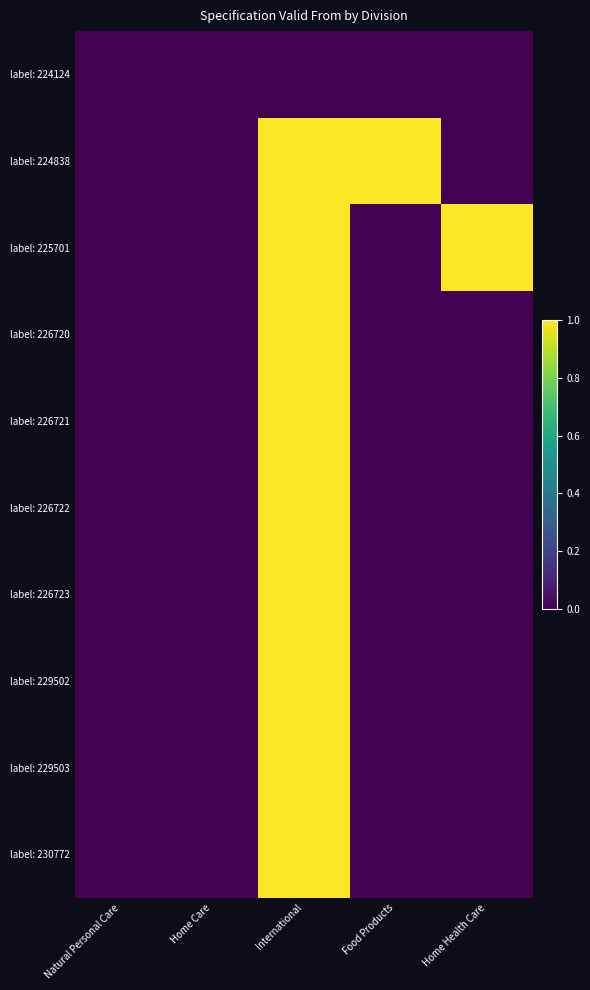

Rank the series at Natural Personal Care from lowest to highest value.

label: 224124, label: 224838, label: 225701, label: 226720, label: 226721, label: 226722, label: 226723, label: 229502, label: 229503, label: 230772